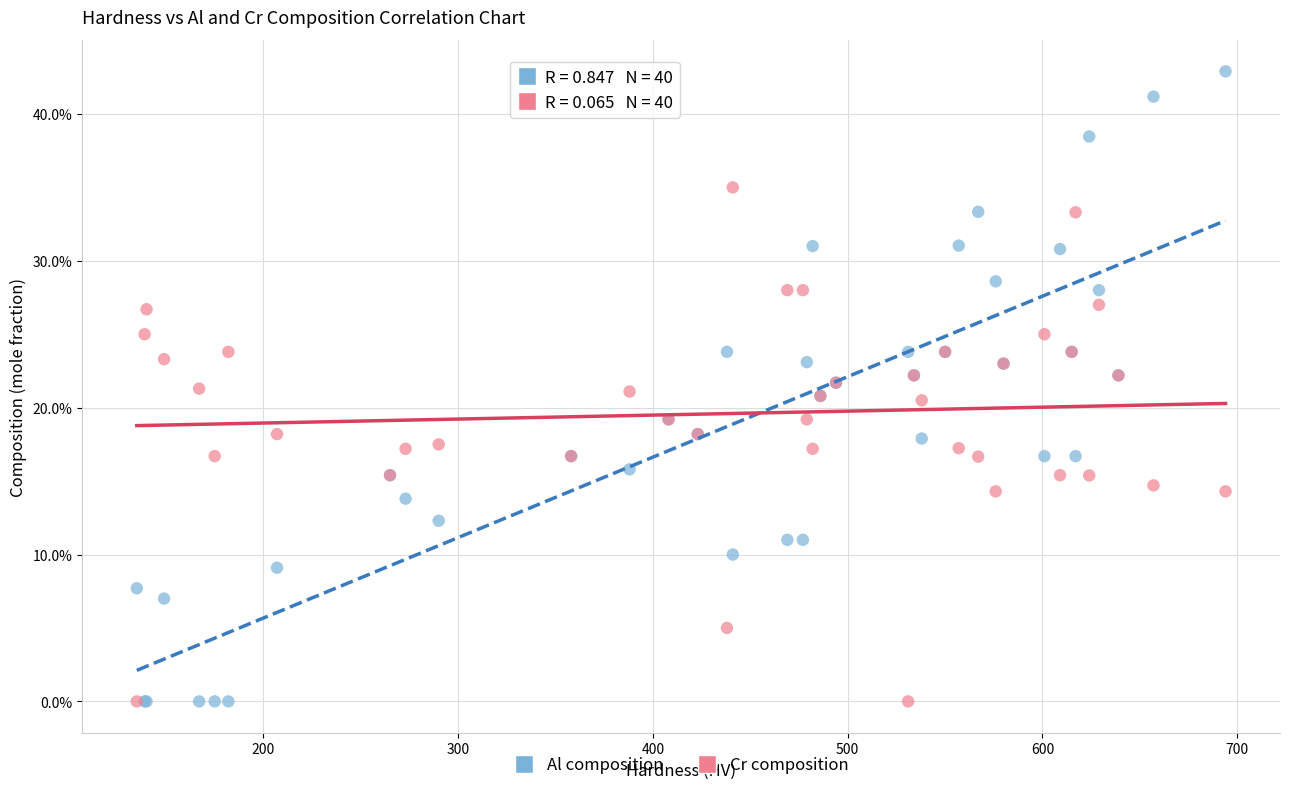

Which series has the widest spread of Y values?

Al composition